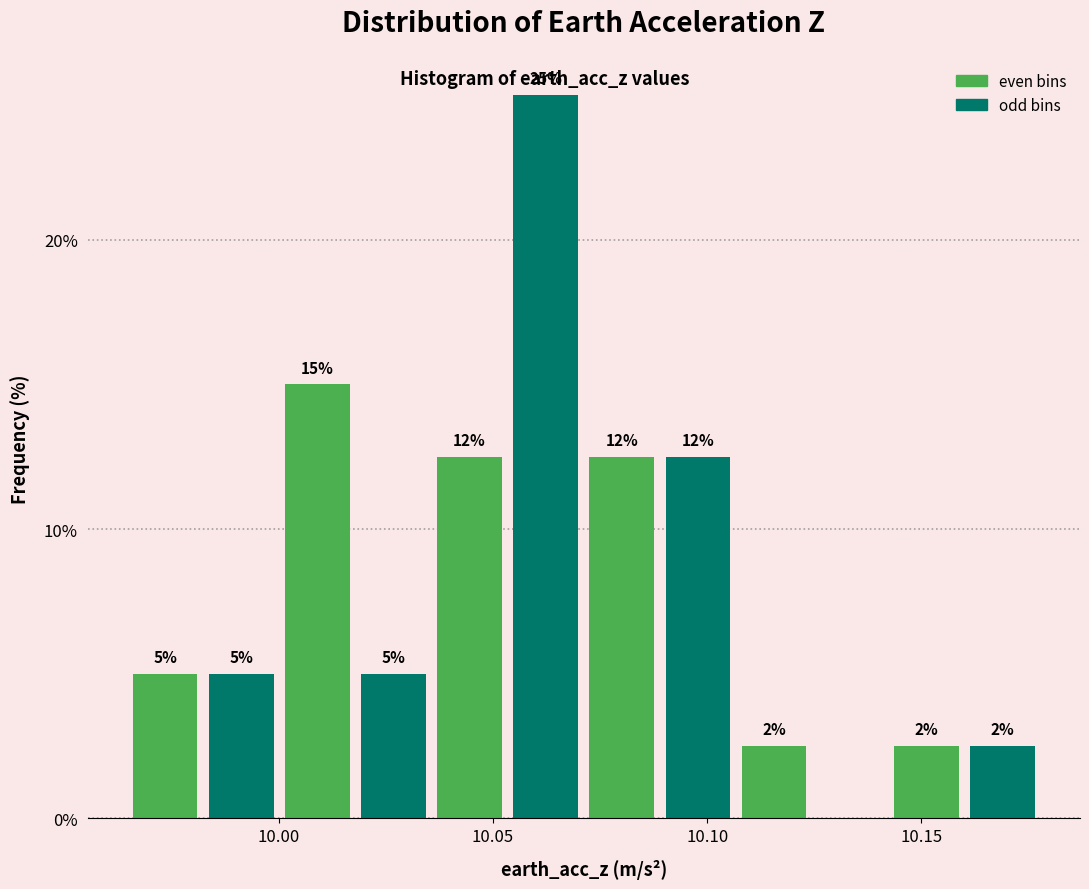

Read against the x-axis, roughly where is the centre of the tallest bar?

10.060